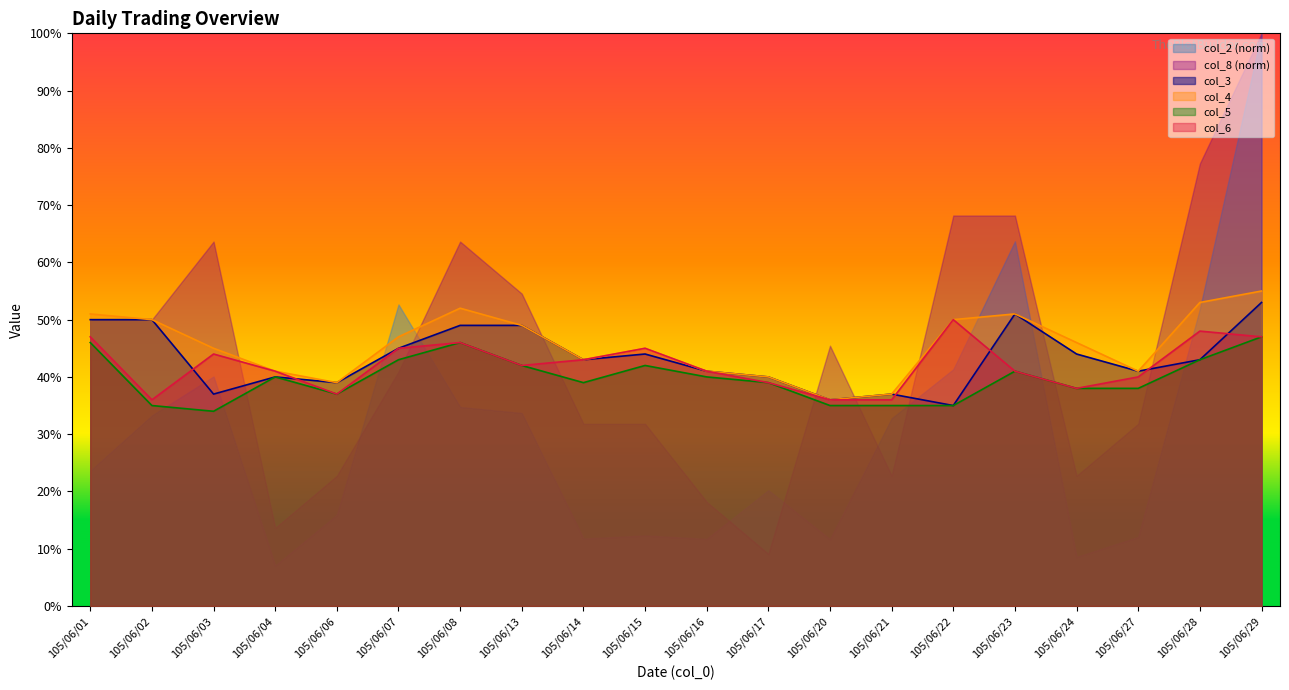

At which category does col_6 reach its first local peak?

105/06/03